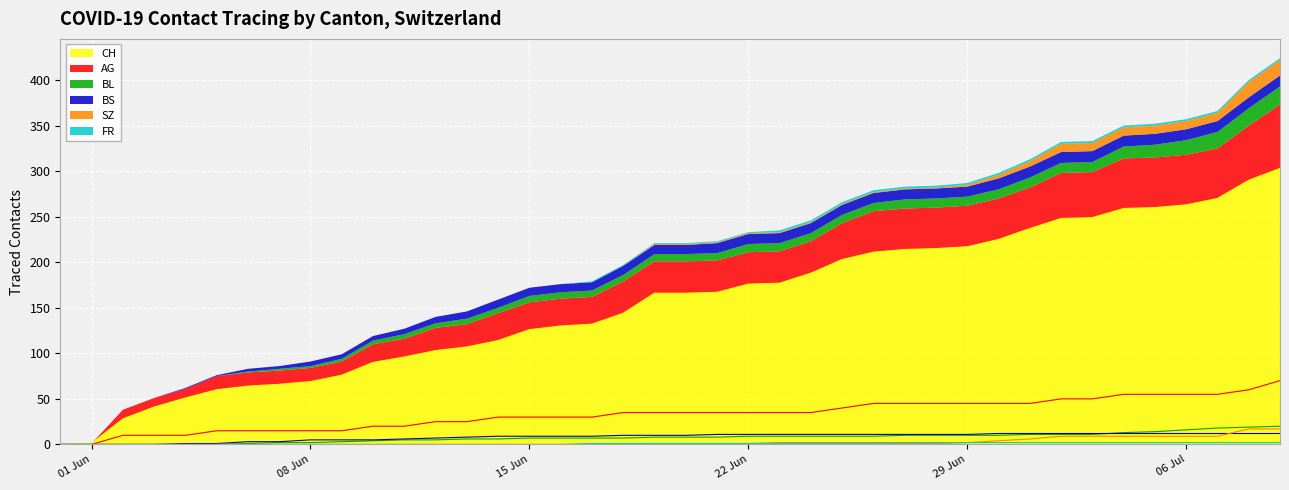

How many series are shown in this chart?

6